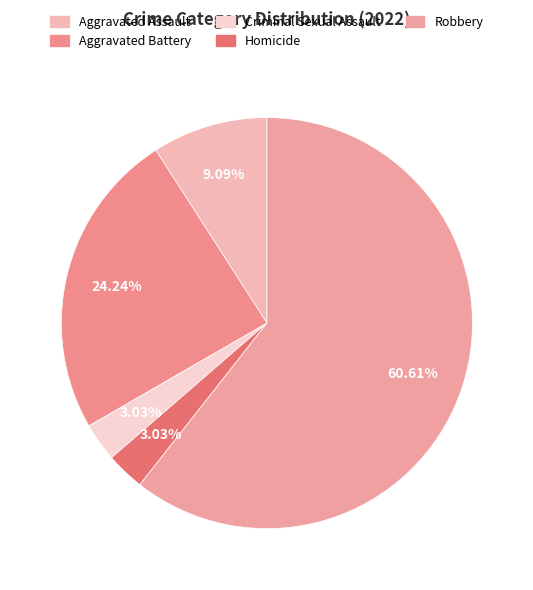

How many slices are in this pie chart?

5